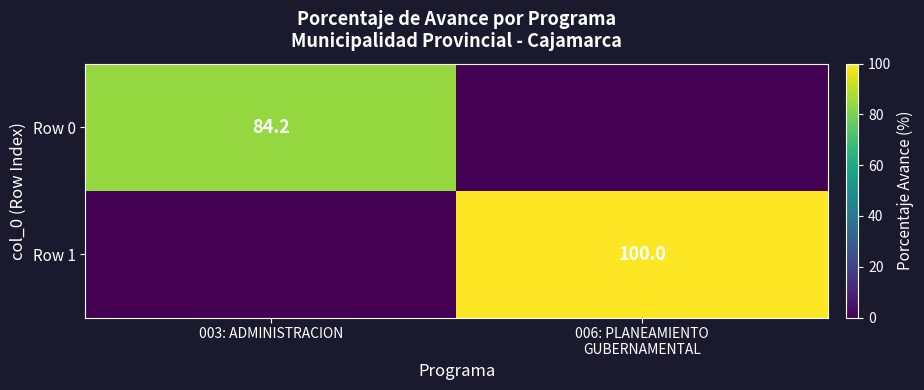

The value of Row 0 at 003: ADMINISTRACION is 58.4. True or false?

False